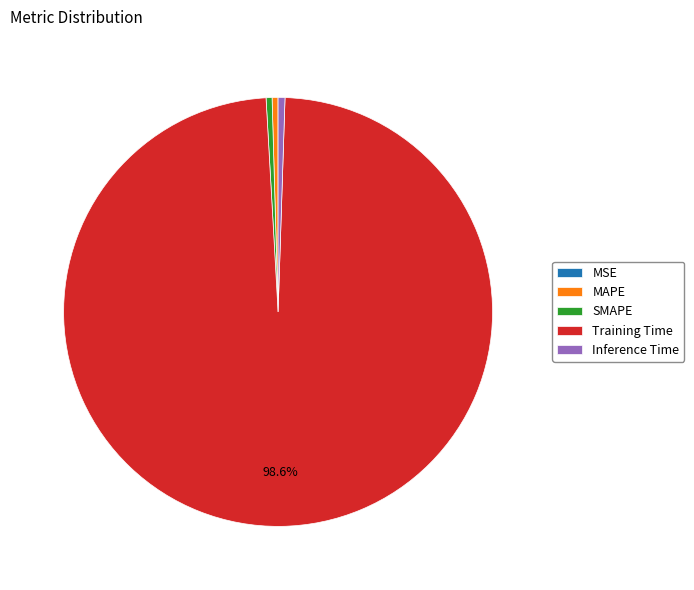

Does Inference Time account for over 50% of the chart?

No